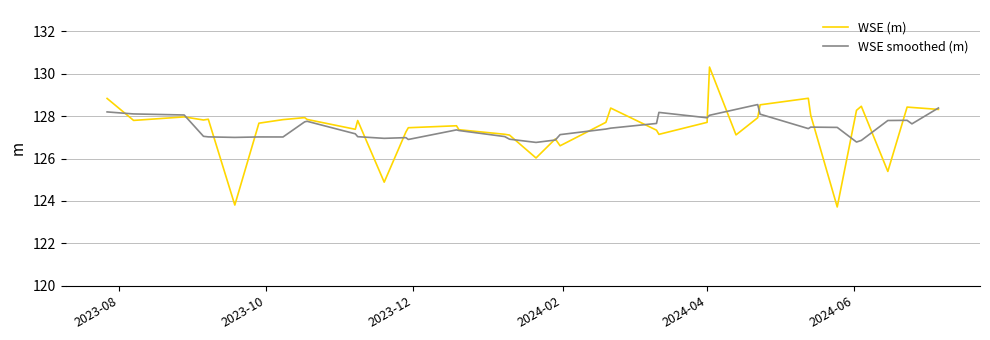

Rank the series by their maximum value, from lowest to highest.

WSE smoothed (m), WSE (m)